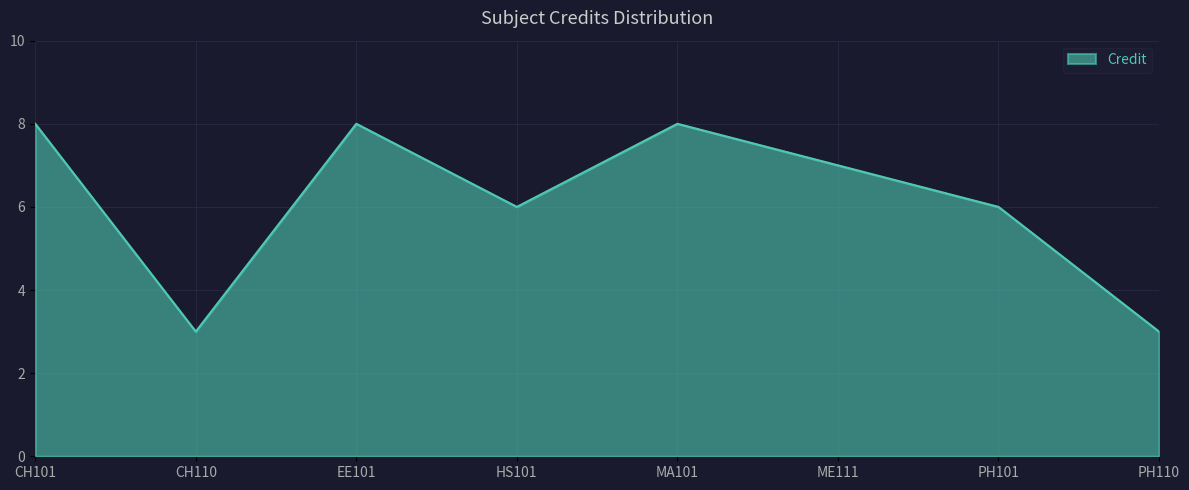

Reading left to right, list all the values displayed in this chart.

CH101=8	CH110=3	EE101=8	HS101=6	MA101=8	ME111=7	PH101=6	PH110=3